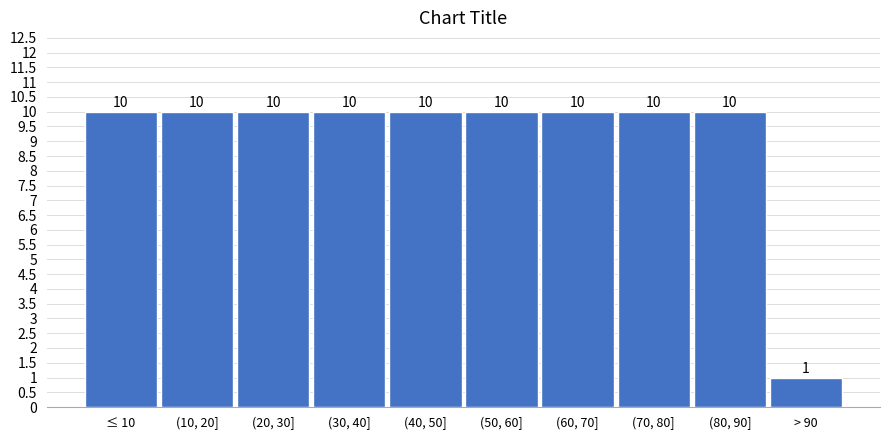

Reading left to right, what are all the values shown in this chart?

10	10	10	10	10	10	10	10	10	1